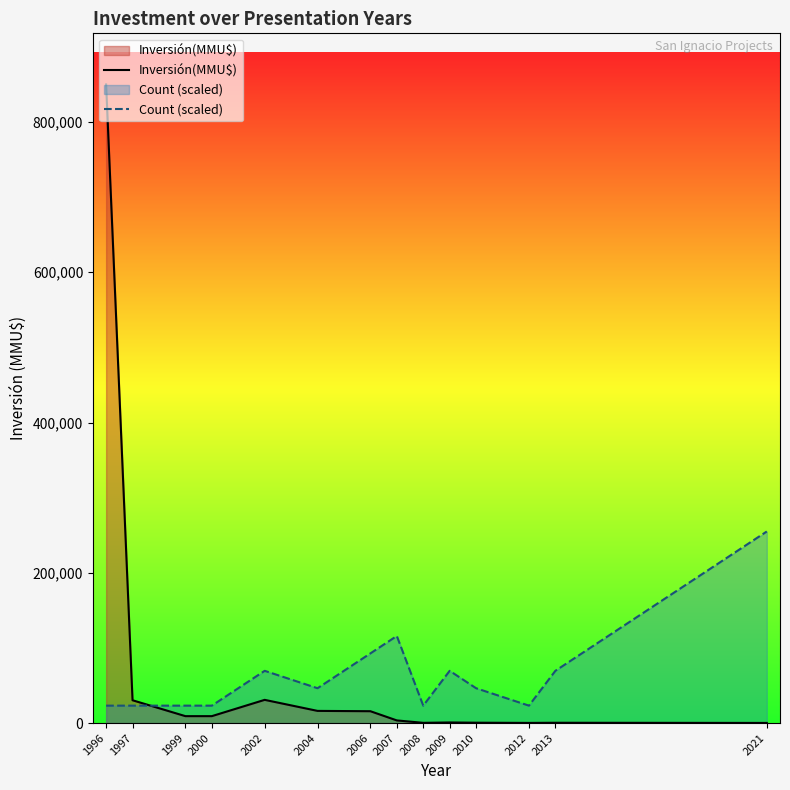

Which series has the largest range (max minus min)?

Inversión(MMU$)